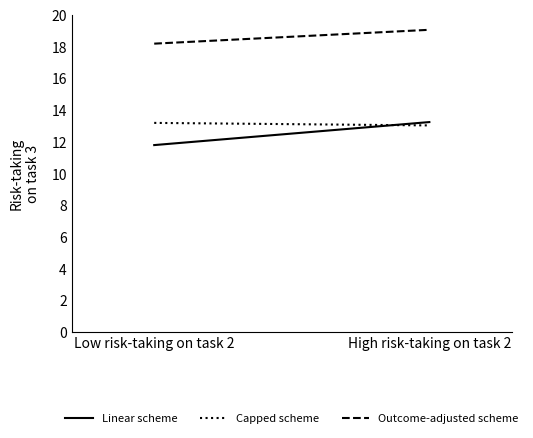

What is the difference between the Capped scheme values at High risk-taking on task 2 and Low risk-taking on task 2?

0.2